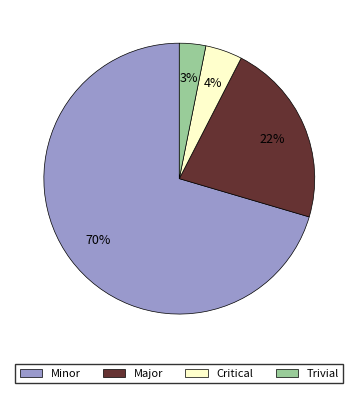

Combined, do Critical and Major account for over 50%?

No